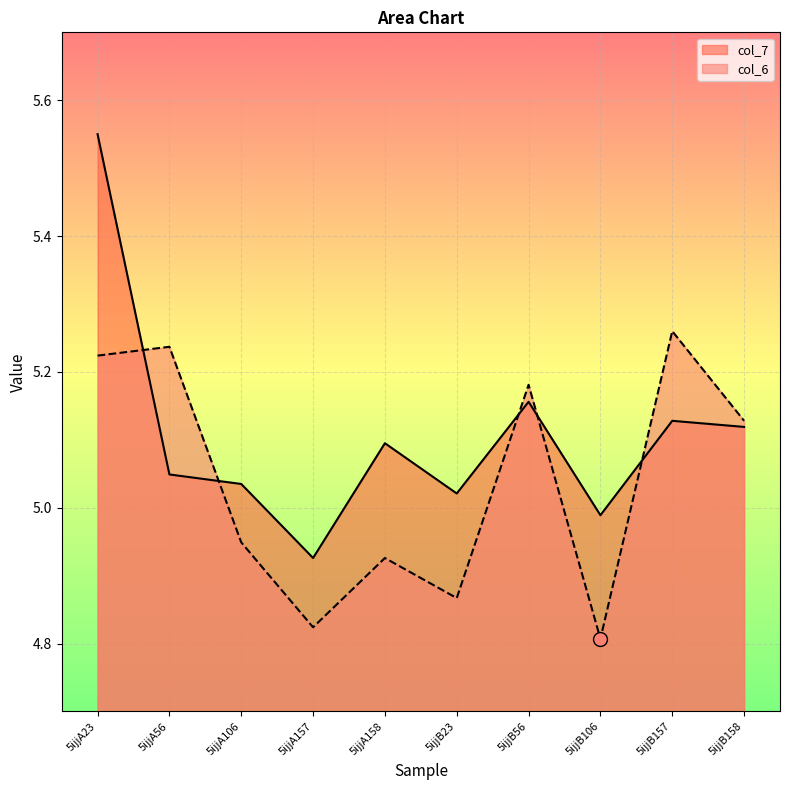

Which series contains the highest Y value?

col_7